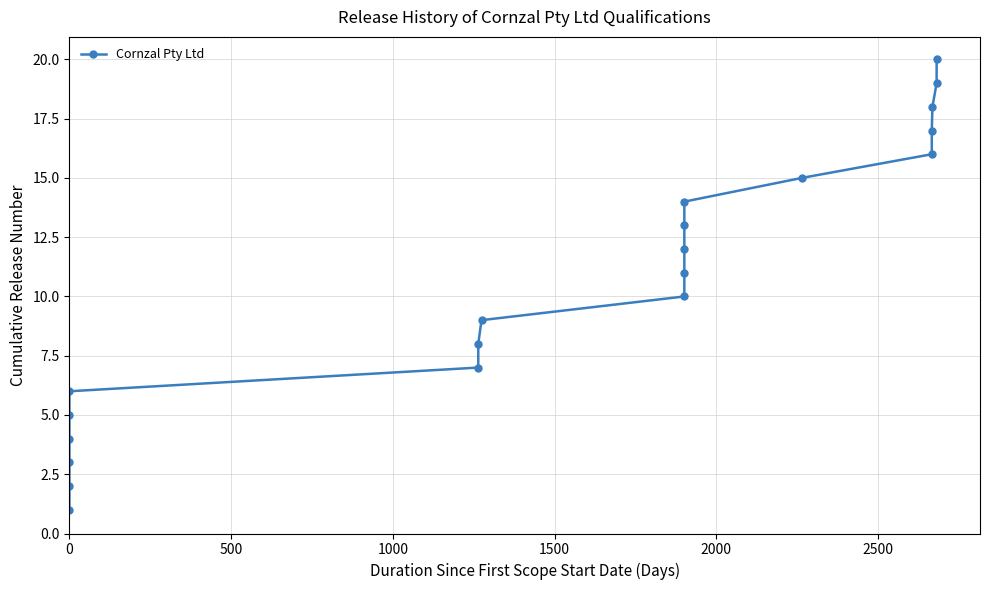

What is the maximum value shown in the chart?

20